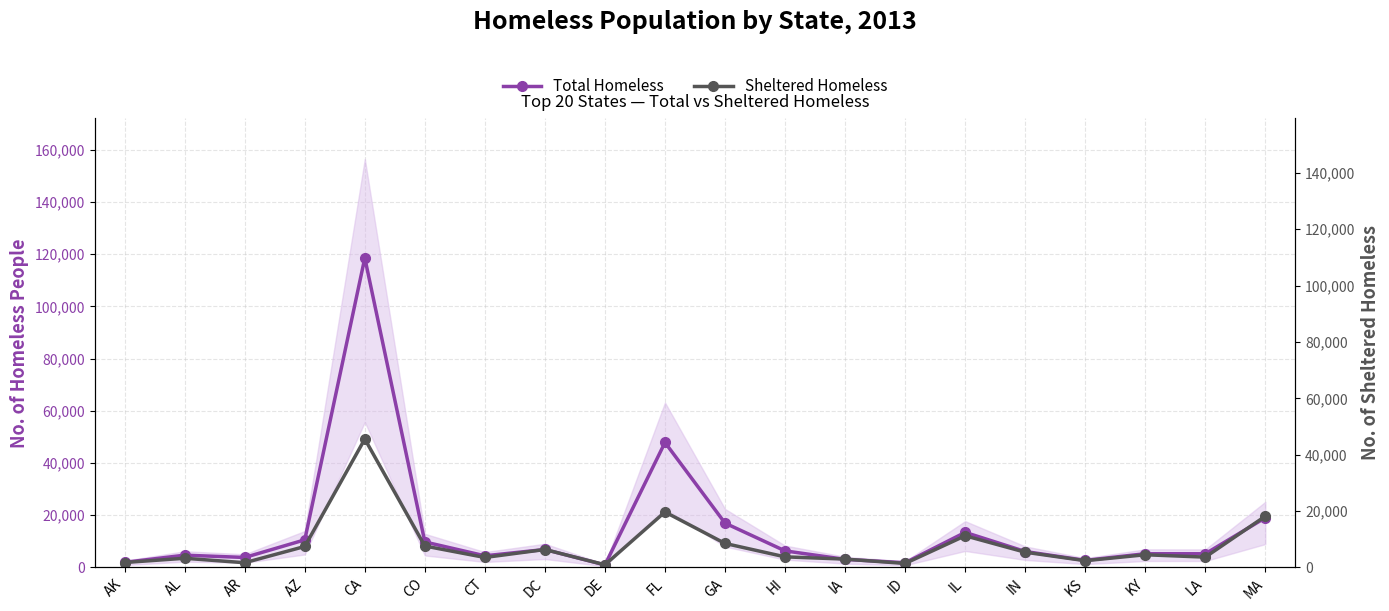

What are all the series names shown in the legend?

Total Homeless, Sheltered Homeless